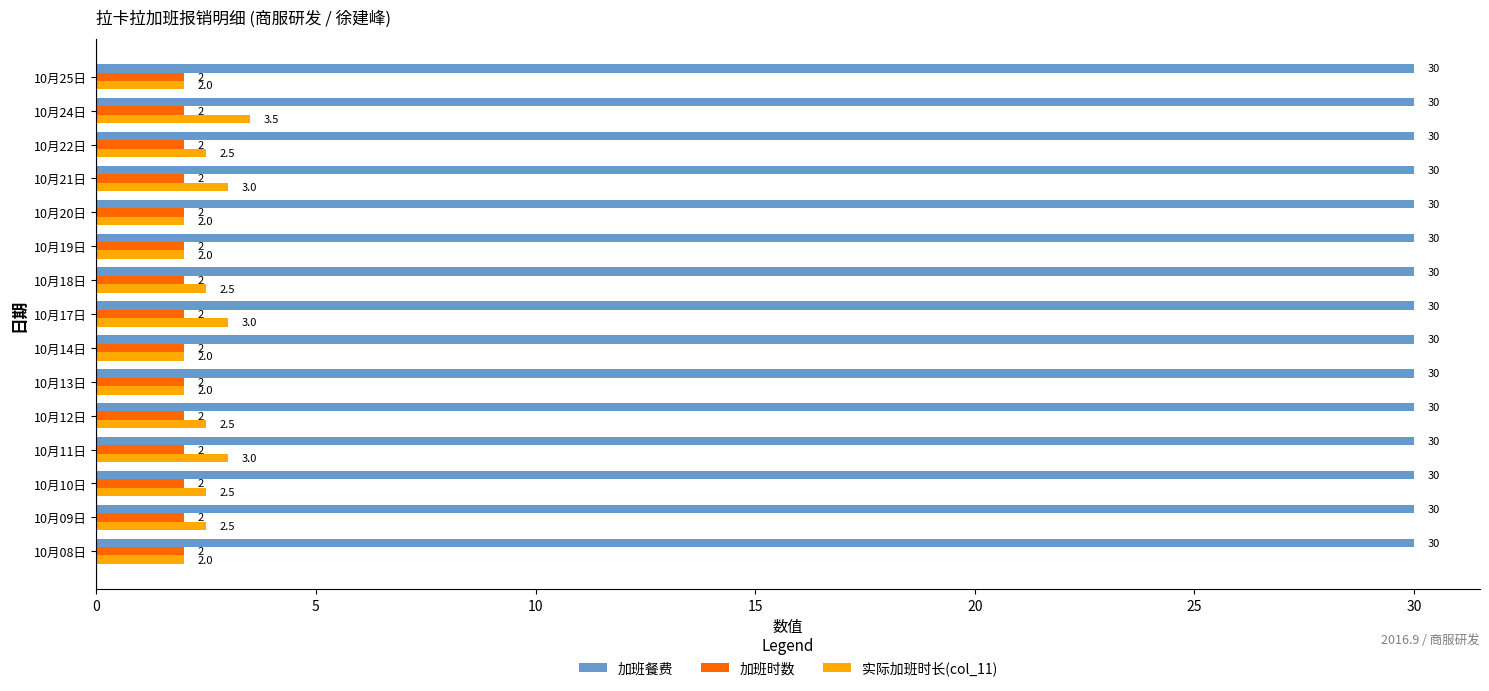

Rank the series by their maximum value, from lowest to highest.

加班时数, 实际加班时长(col_11), 加班餐费